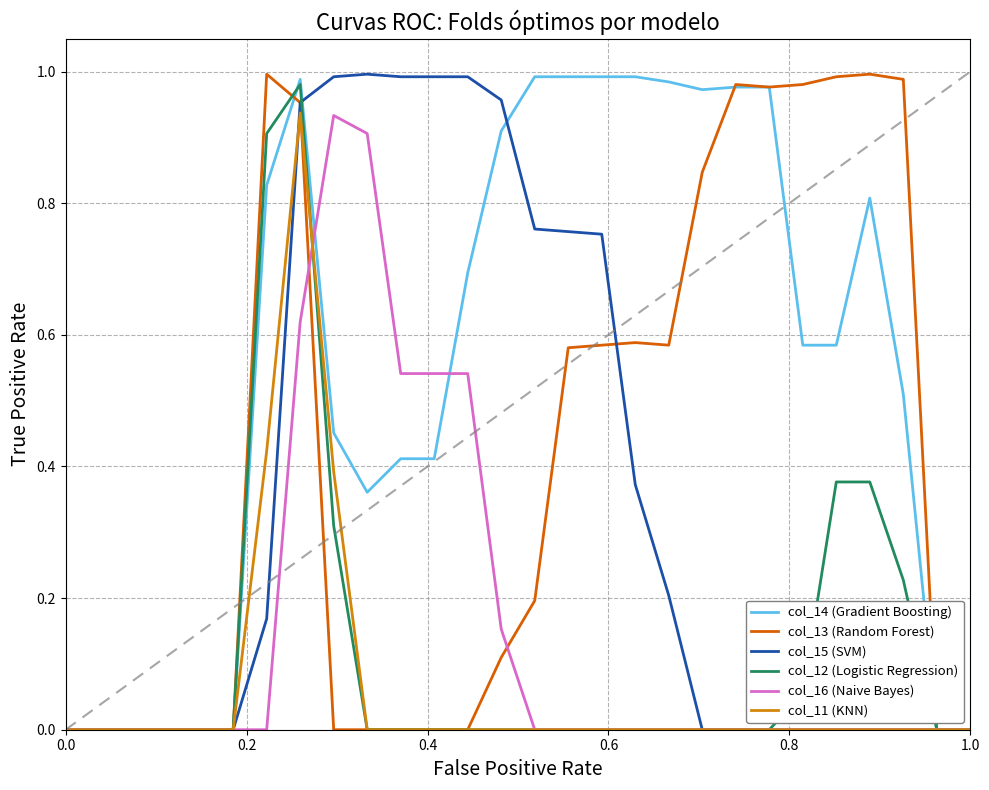

Does the chart display data point markers on the line(s)?

No